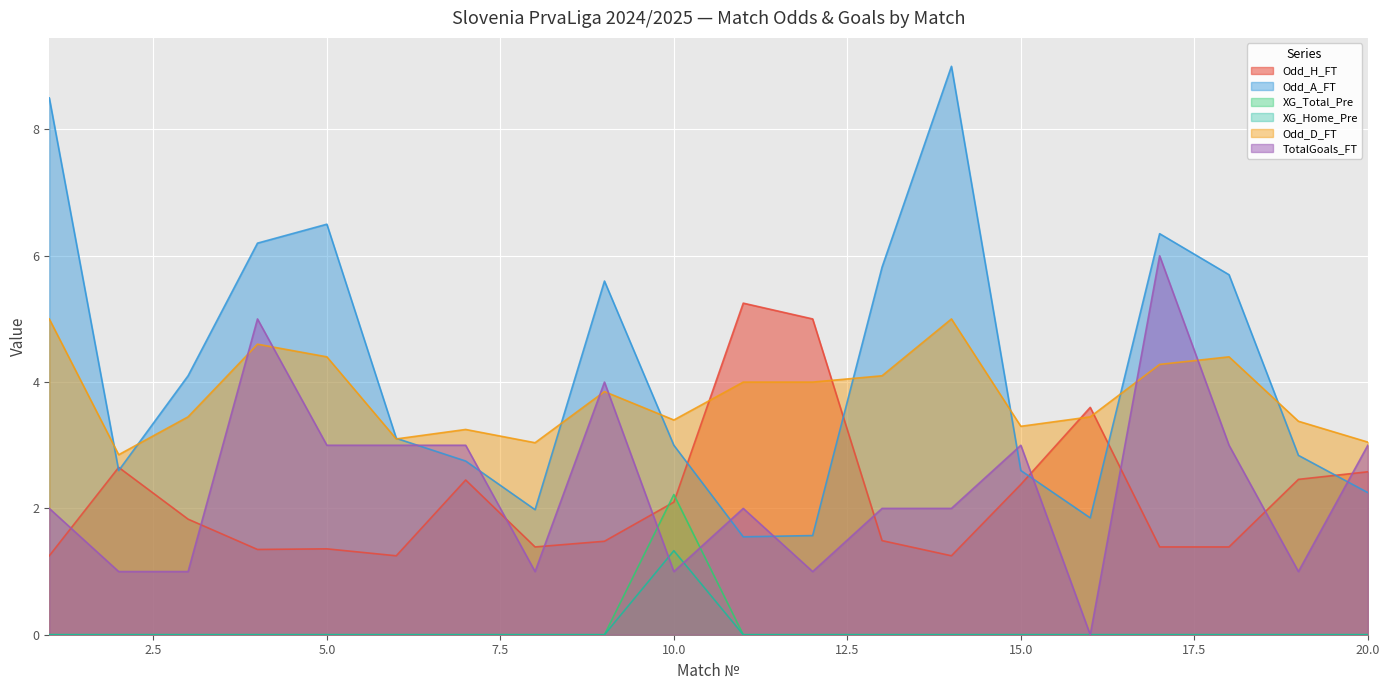

Is it true that Odd_H_FT equals 6.3 at 16?

False